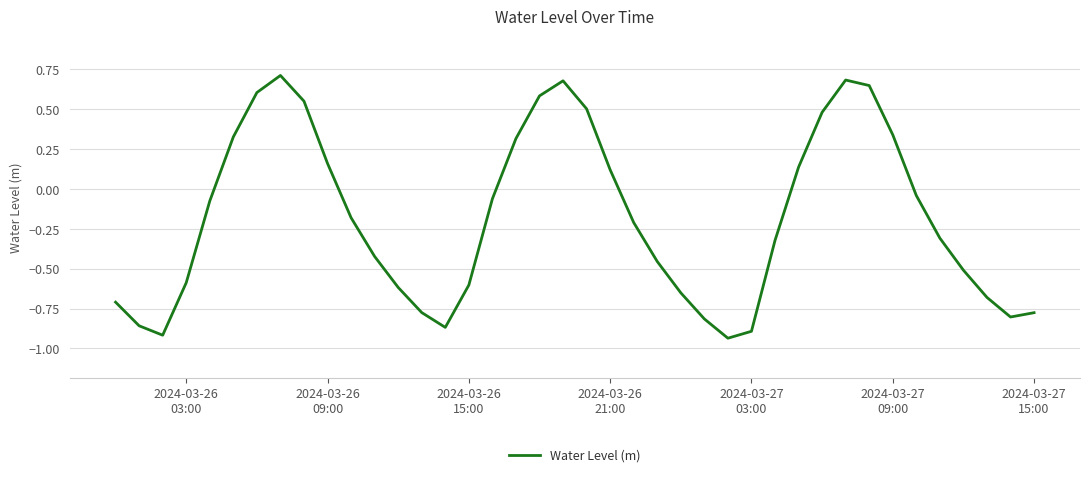

Count the number of values greater than 0.

15